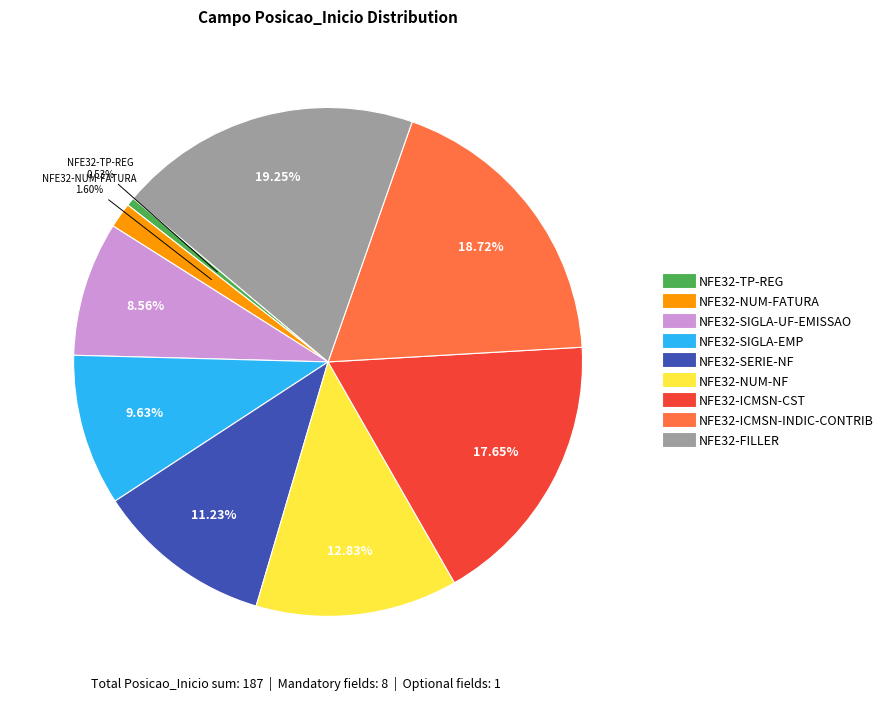

What is the largest slice in the pie chart?

NFE32-FILLER